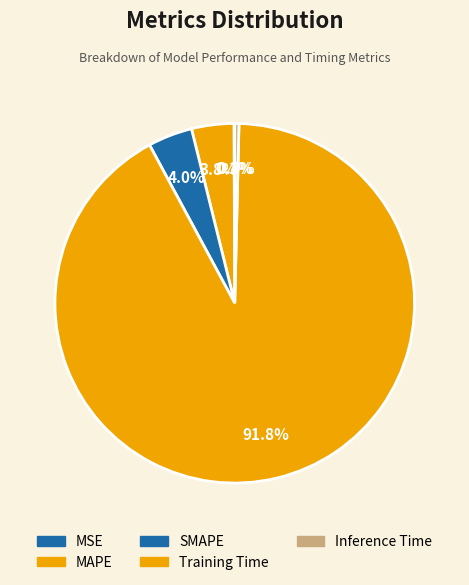

What percentage is the MAPE slice, to the nearest percent?

4%